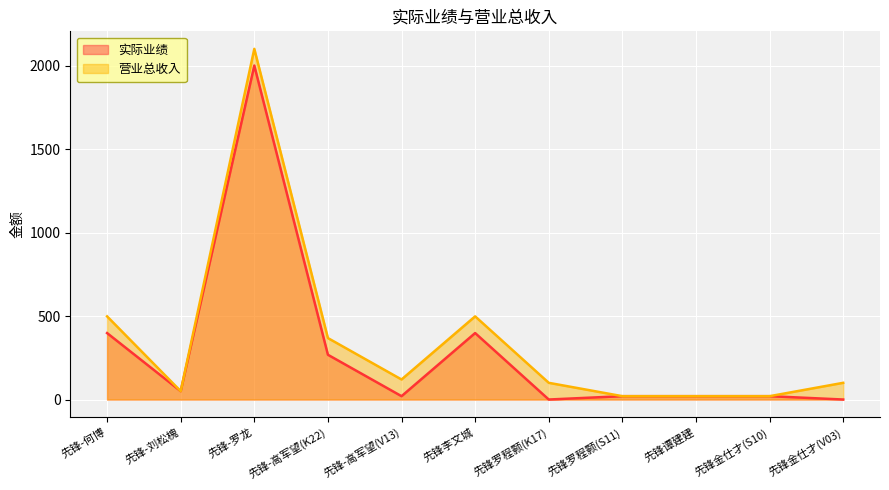

Where does the 实际业绩 series first go above 20?

先锋-何博